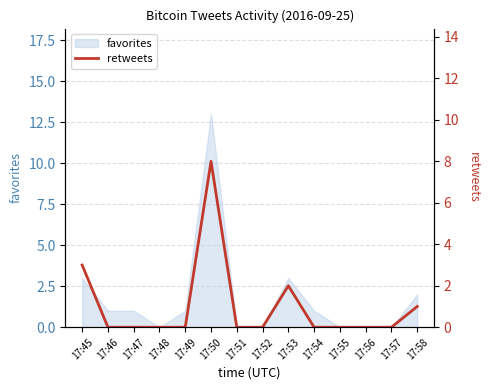

The value at 17:50 is 8. True or false?

True